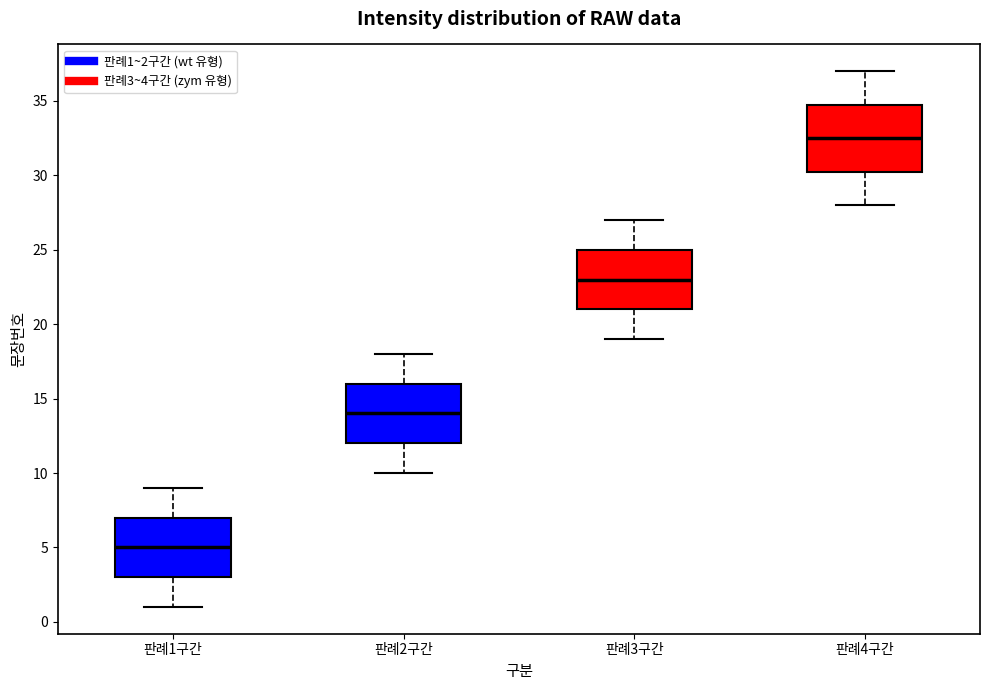

Where is the upper edge of the box for 판례3구간 on the y-axis? The values are not printed on the chart, so give them approximately, as read against the axis.

25.0